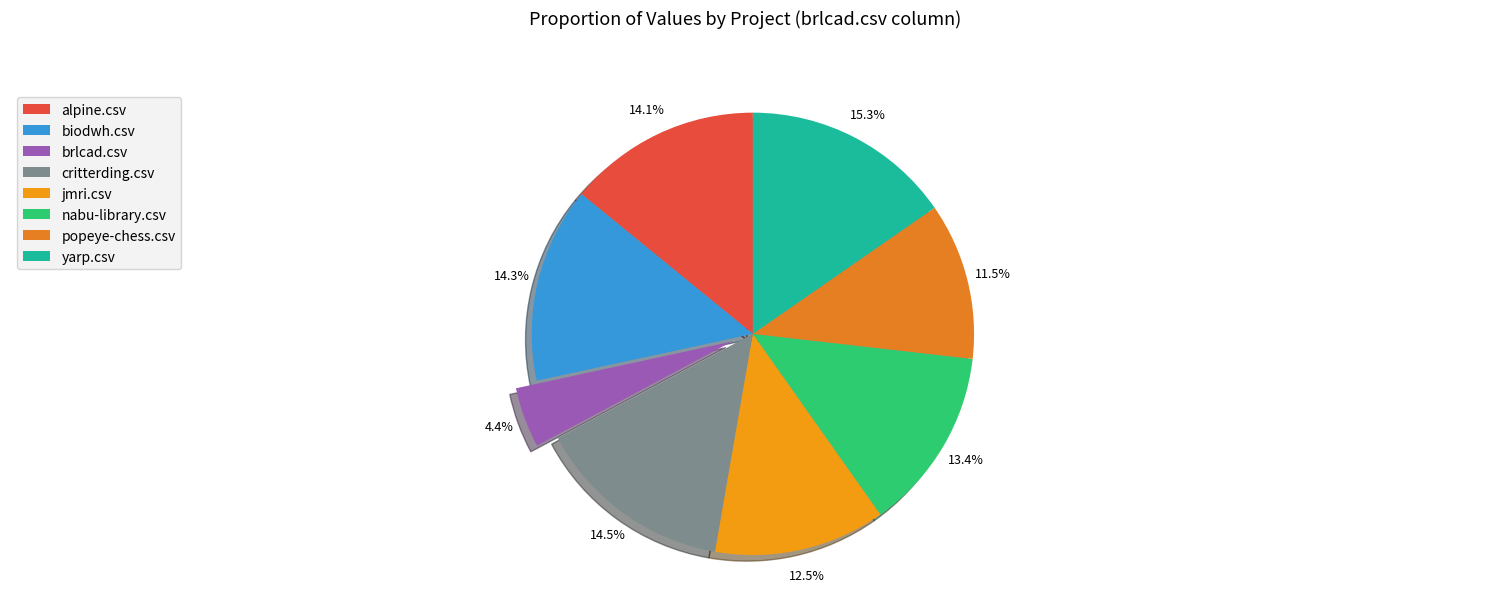

Does yarp.csv account for over 50% of the chart?

No